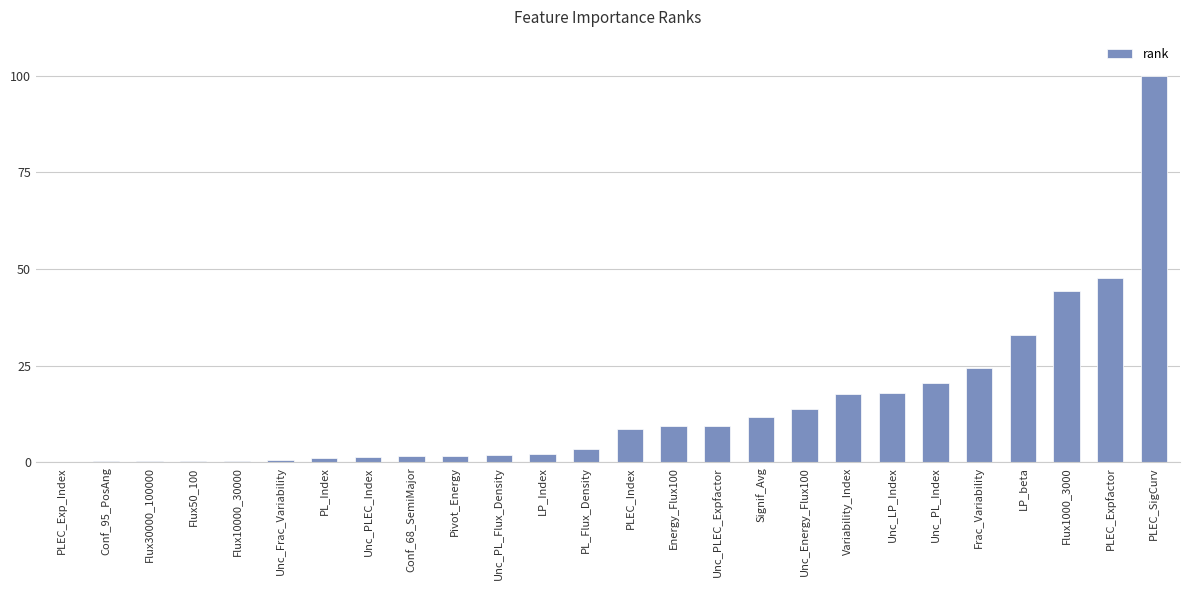

What is the sum of the values at Signif_Avg and Flux1000_3000?

56.0